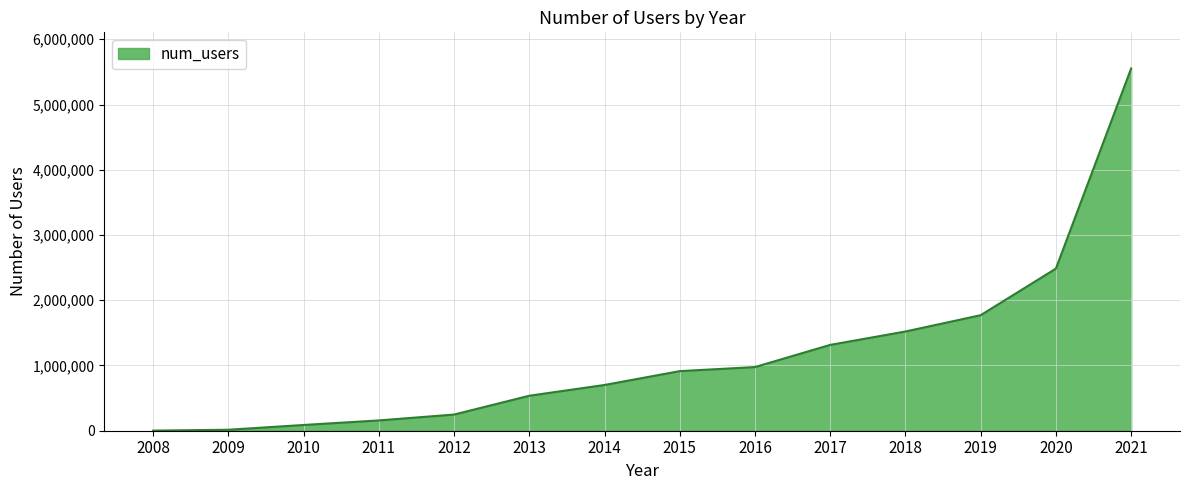

Is it true that the value at 2014 is 701145?

True